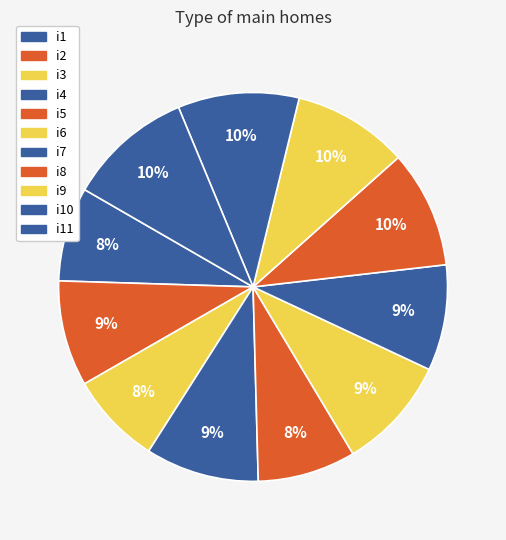

Does i5 represent more than half of the total?

No